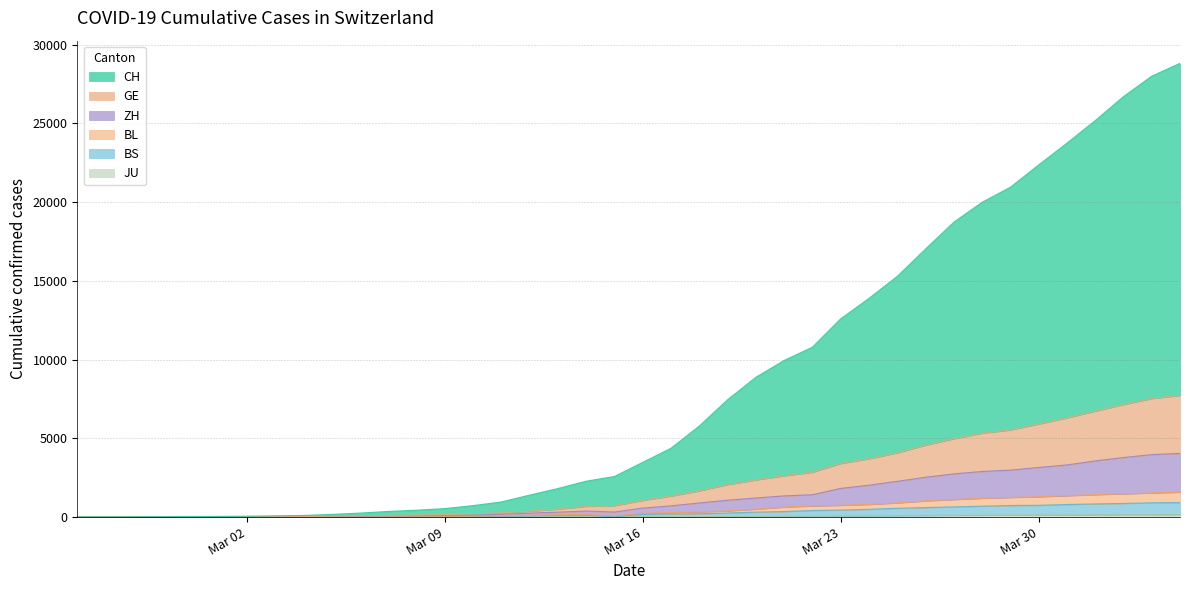

Count the number of data series in this chart.

6